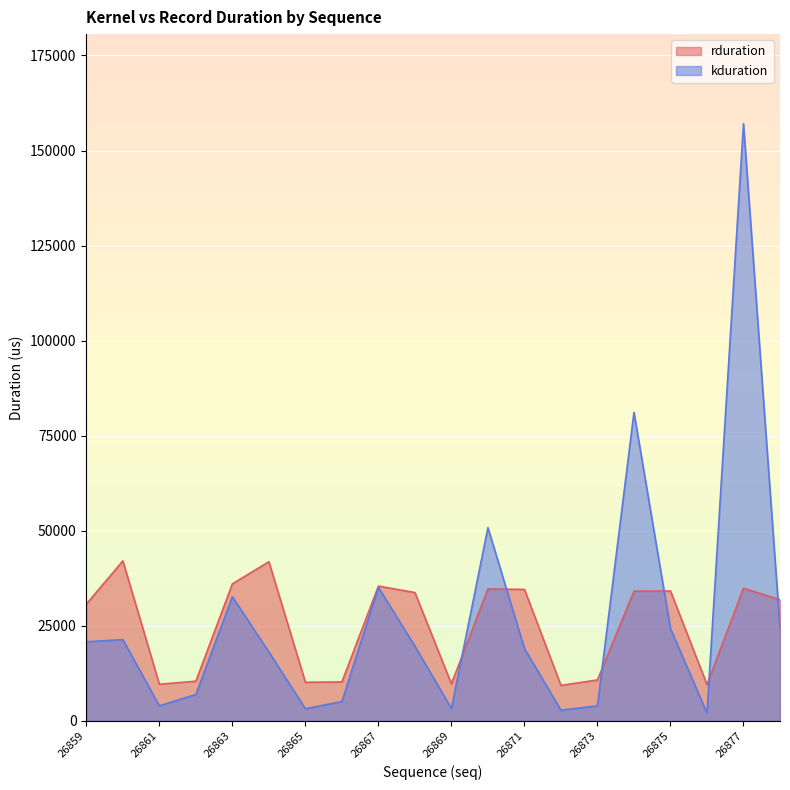

List the series in order of their overall mean, highest first.

kduration, rduration